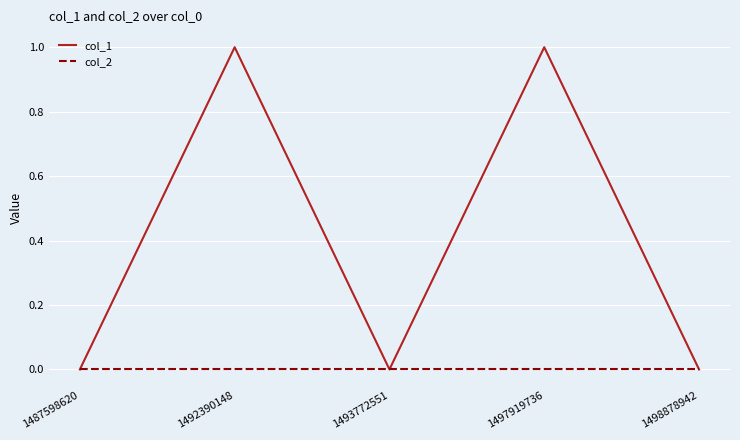

How many series are shown in this chart?

2